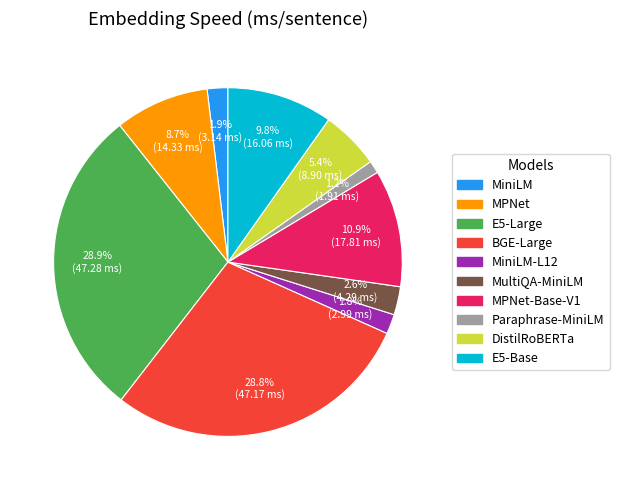

Does any single category account for the majority?

No